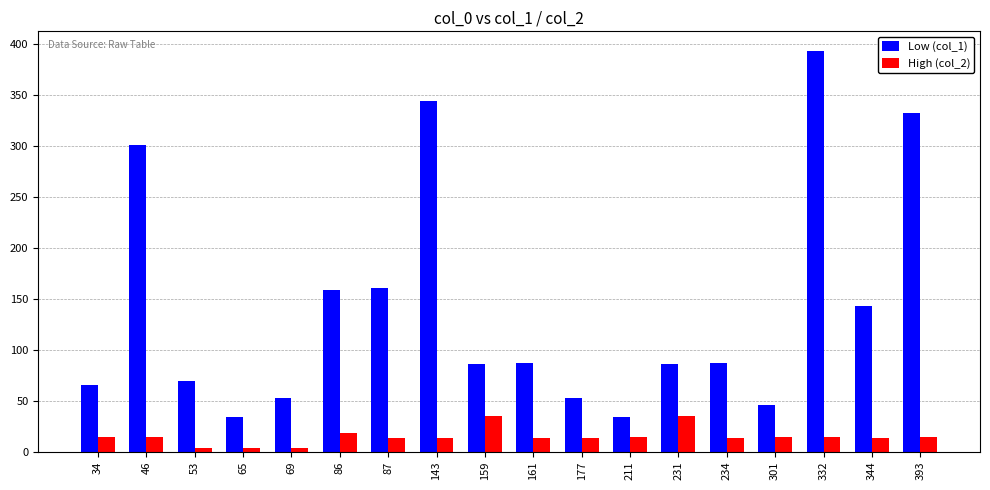

At how many categories does at least one series exceed 203?

4